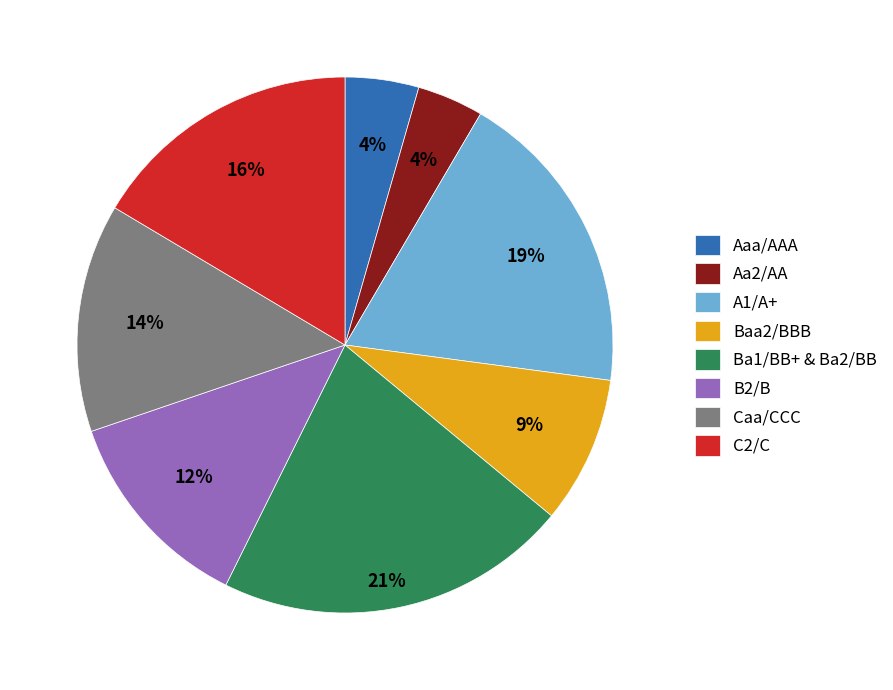

Do Baa2/BBB and Aa2/AA together represent more than half of the pie?

No